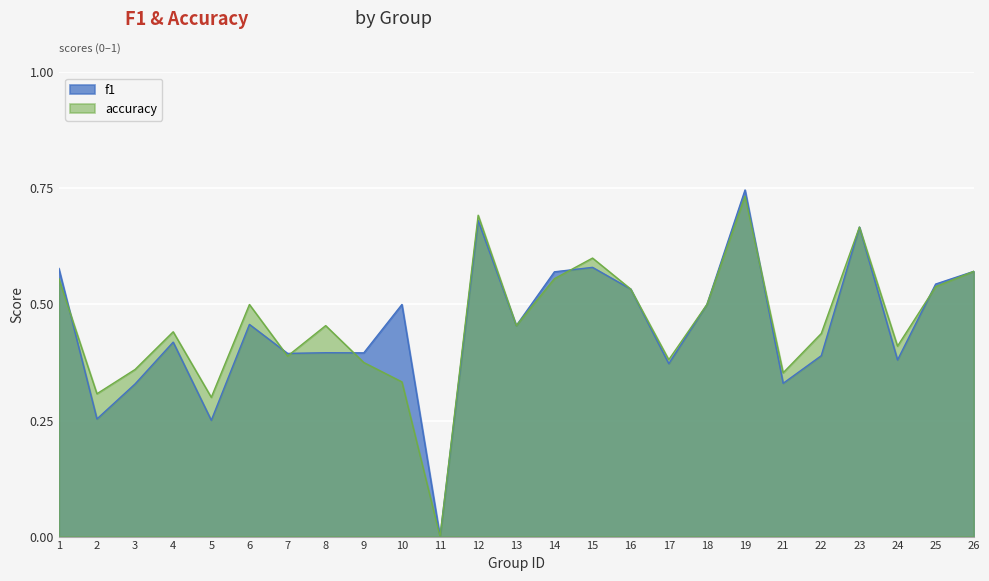

The value of f1 at 6 is 0.2. True or false?

False